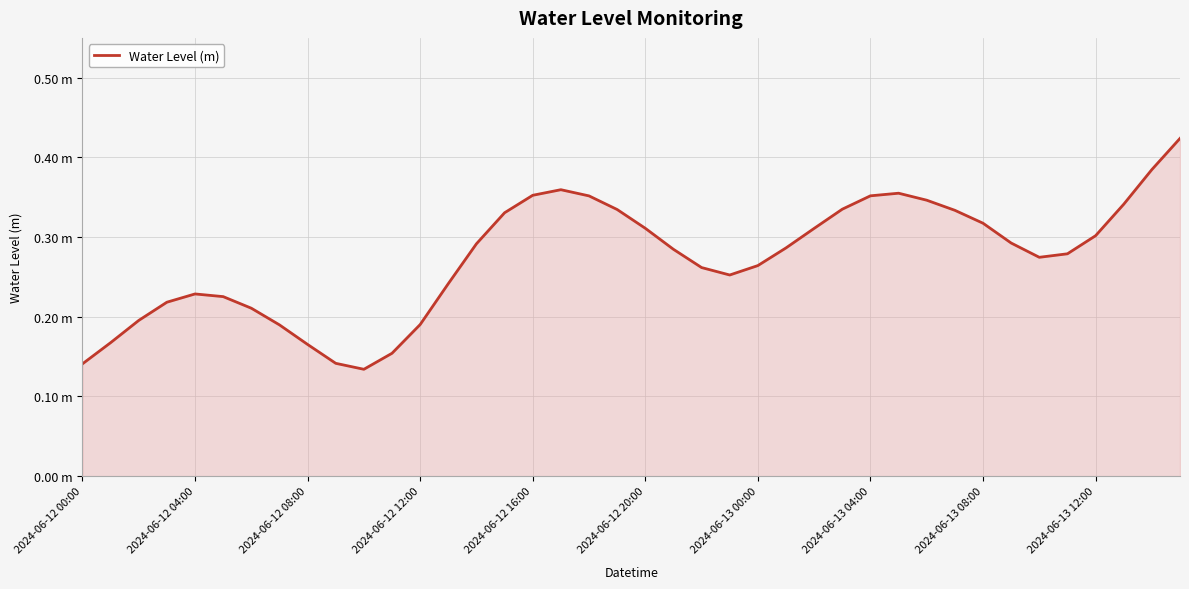

What is the value of the 18th point from the left?

0.4